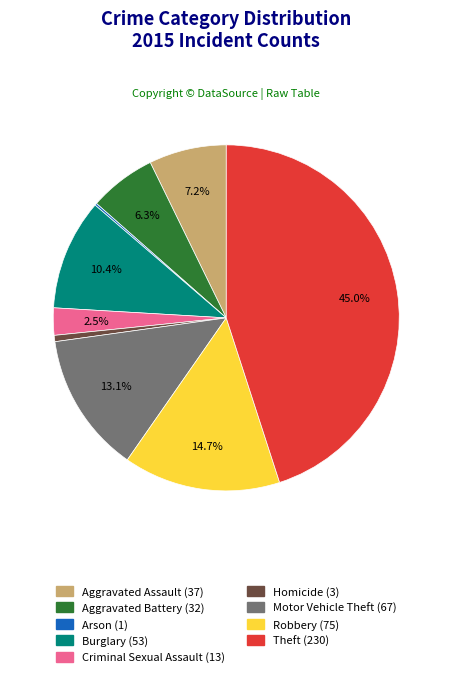

Do Aggravated Battery and Criminal Sexual Assault together represent more than half of the pie?

No